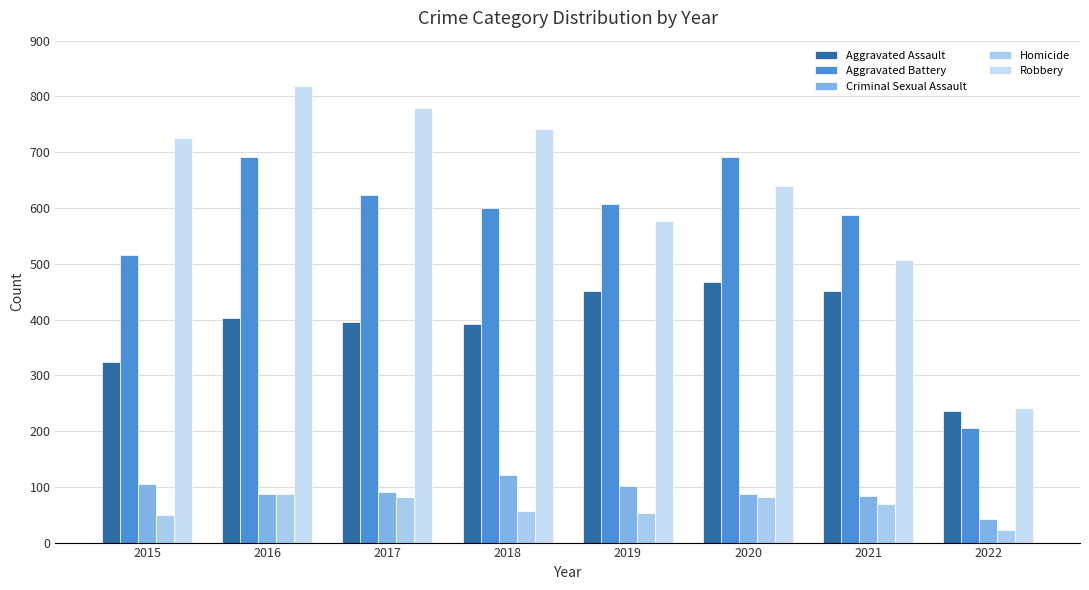

How many series are shown in this chart?

5